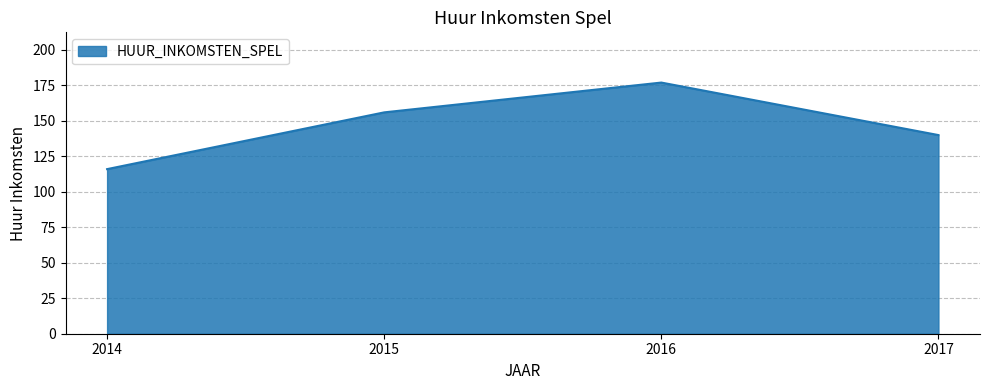

Rank the categories by value from highest to lowest.

2016, 2015, 2017, 2014